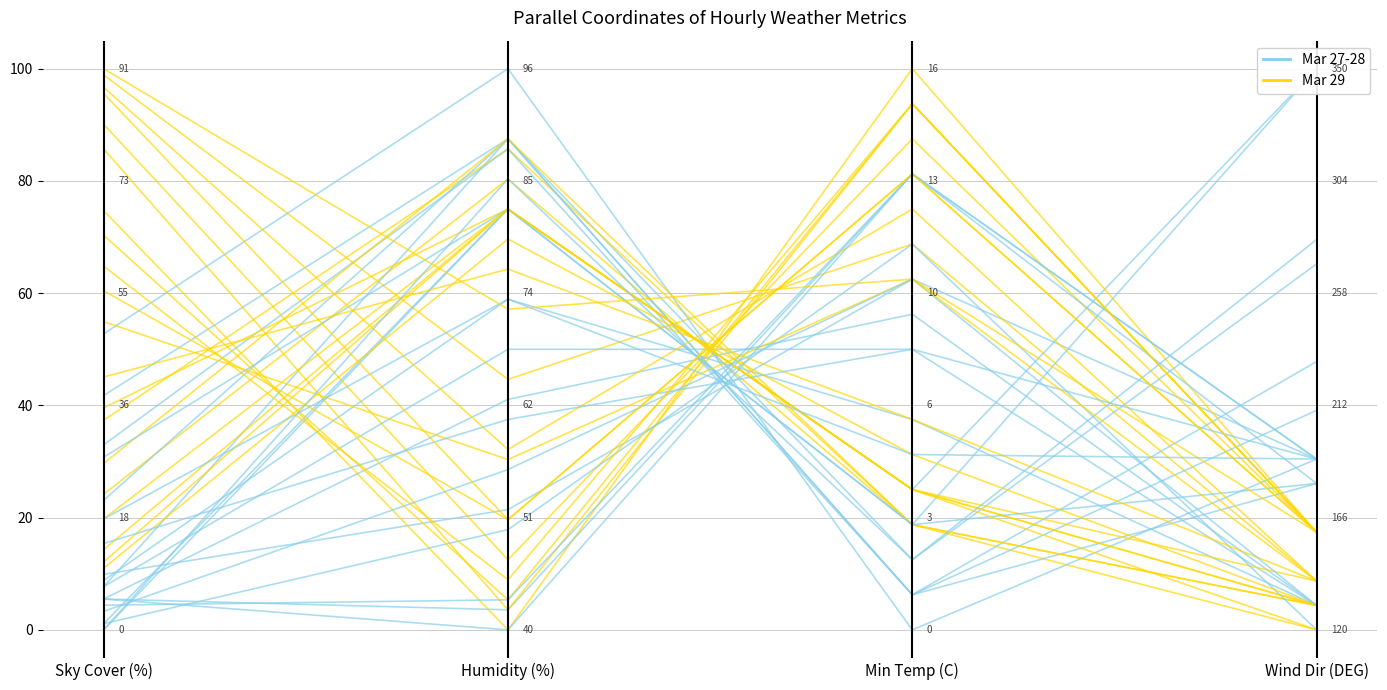

Where do Mar 27-28 and Mar 29 first cross each other?

Min Temp (C) and Wind Dir (DEG)